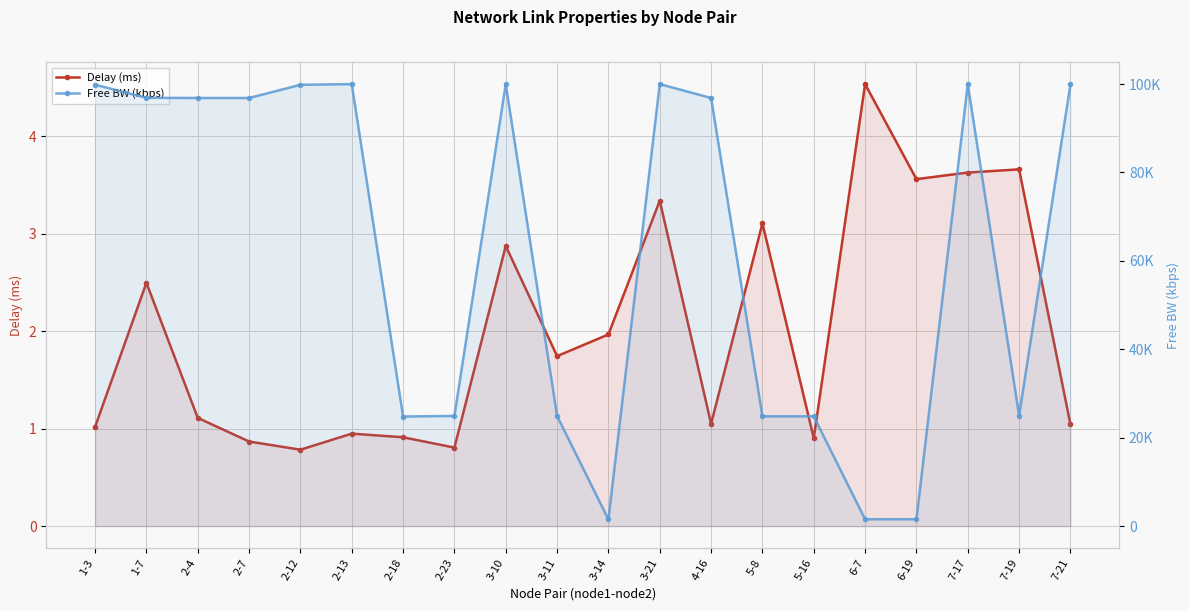

Reading left to right, what are all the values shown in this chart?

Delay (ms): 1.0	2.5	1.1	0.9	0.8	0.9	0.9	0.8	2.9	1.7	2.0	3.3	1.1	3.1	0.9	4.5	3.6	3.6	3.7	1.0
Free BW (kbps): 99844.9	96872.0	96844.9	96842.5	99821.0	99983.1	24791.2	24928.3	99979.5	24917.6	1504.5	99978.4	96844.9	24836.5	24836.5	1549.8	1549.8	99971.2	24999.8	99928.3